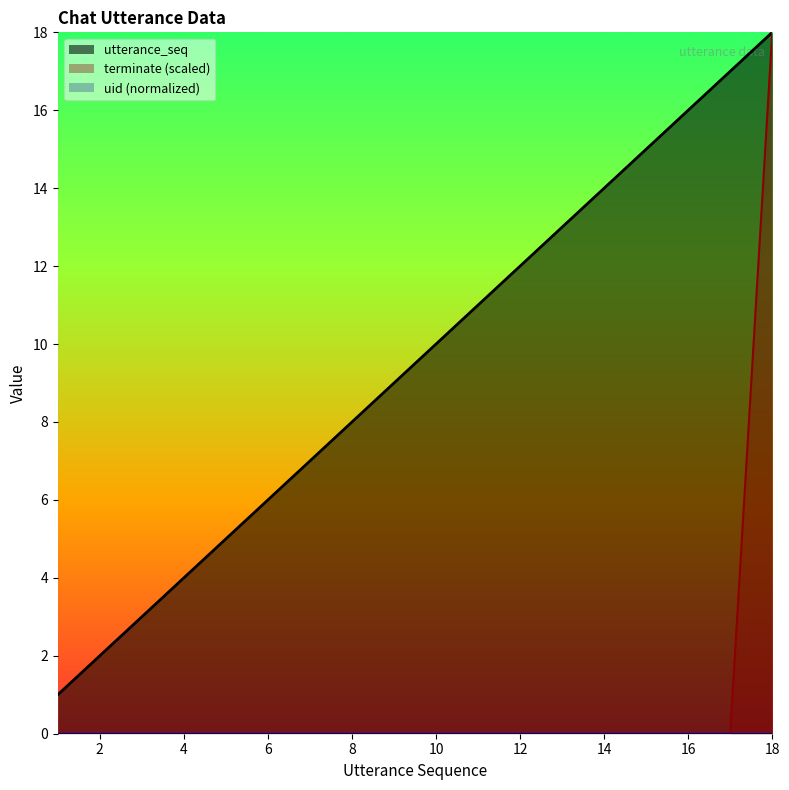

List the labels in order of utterance_seq value, smallest first.

1, 2, 3, 4, 5, 6, 7, 8, 9, 10, 11, 12, 13, 14, 15, 16, 17, 18